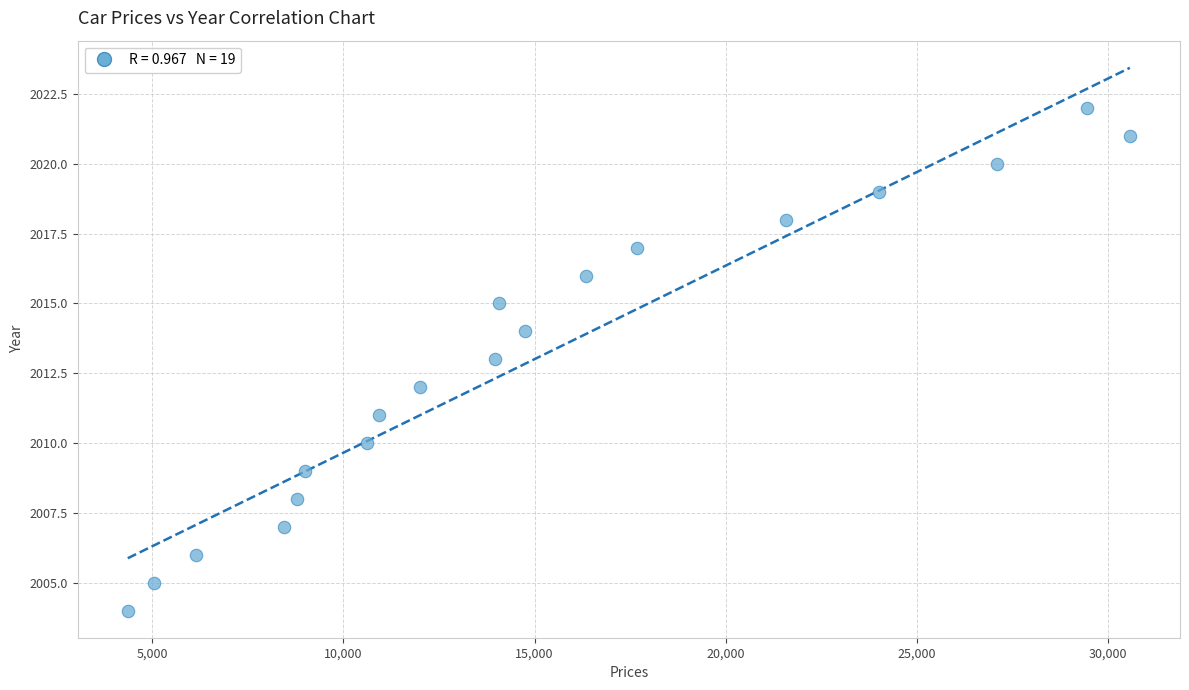

What is the range of Y values (max minus min)?

18